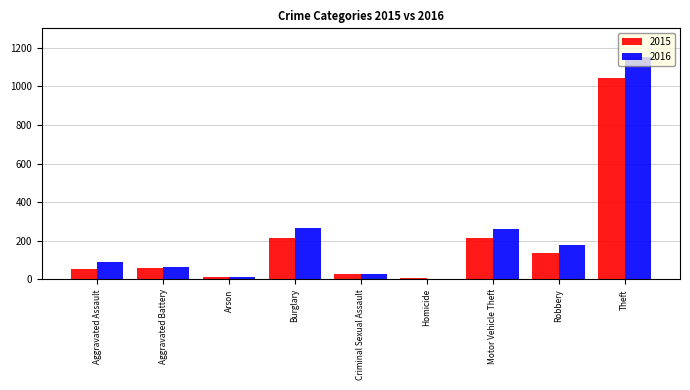

The value of 2016 at Burglary is 408. True or false?

False